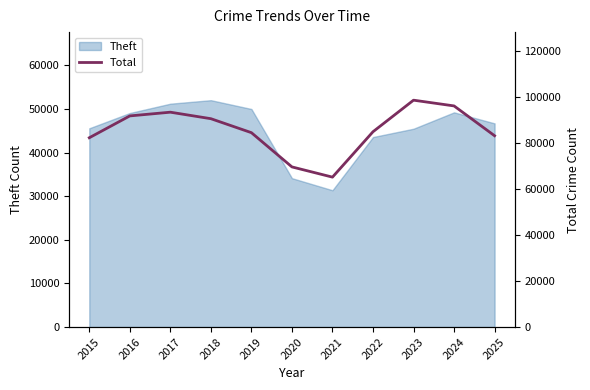

How many points are lower than both their immediate neighbors (excluding endpoints)?

1